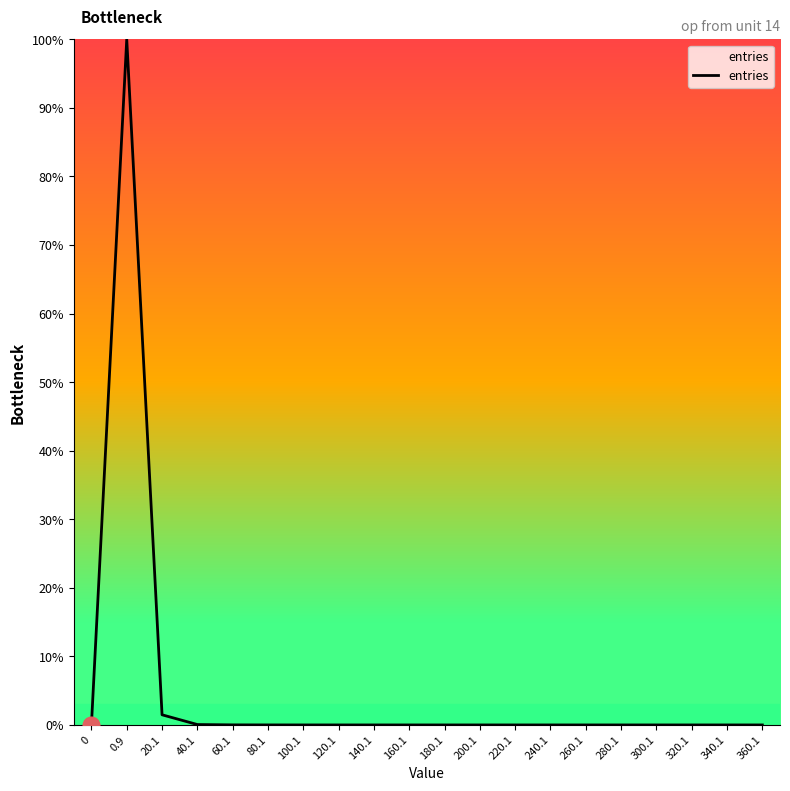

The chart shows a value of 0.0 at 220.1. True or false?

True